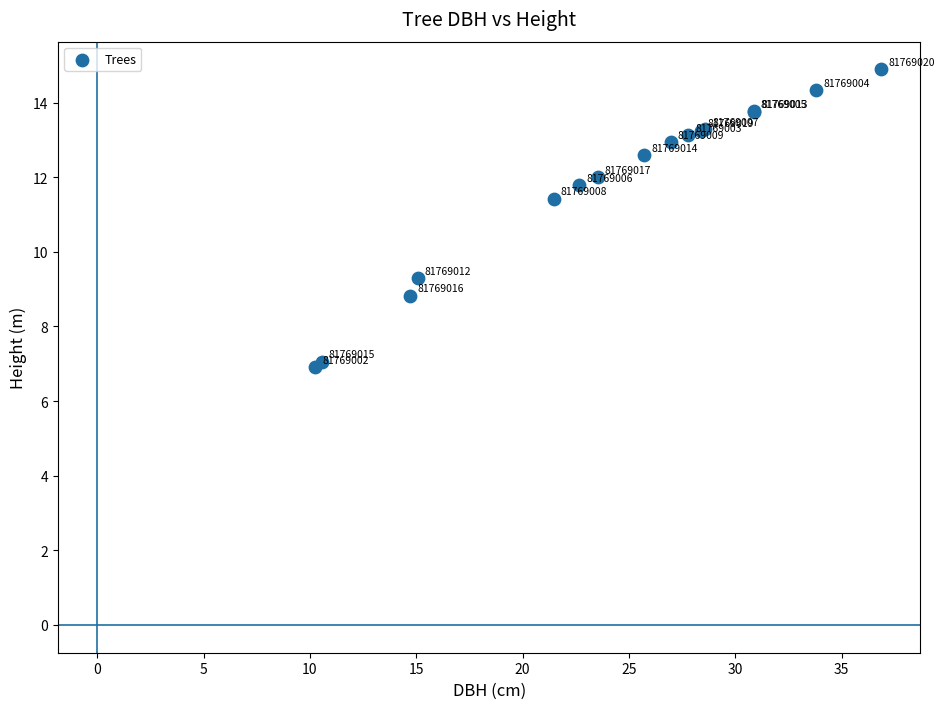

What Y value in the scatter plot is closest to 10?

9.3